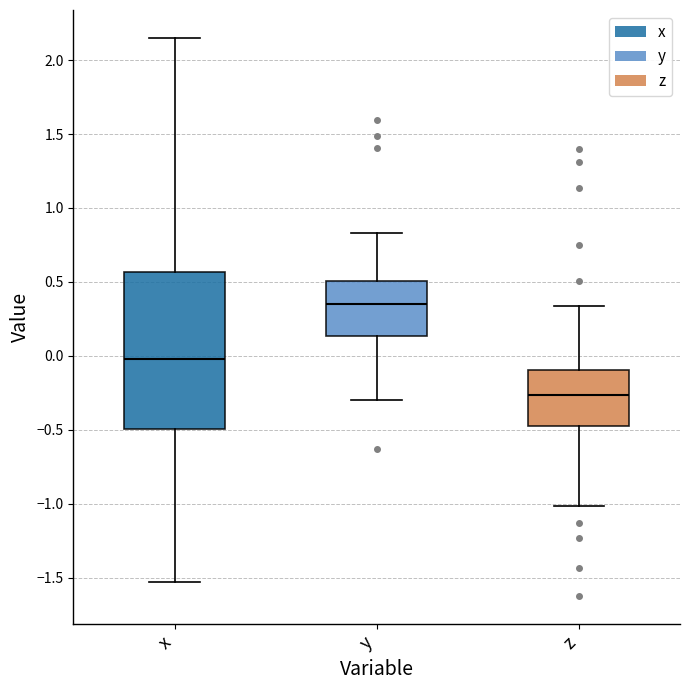

Where does the upper whisker of the box for y end on the y-axis? The values are not printed on the chart, so give them approximately, as read against the axis.

0.85